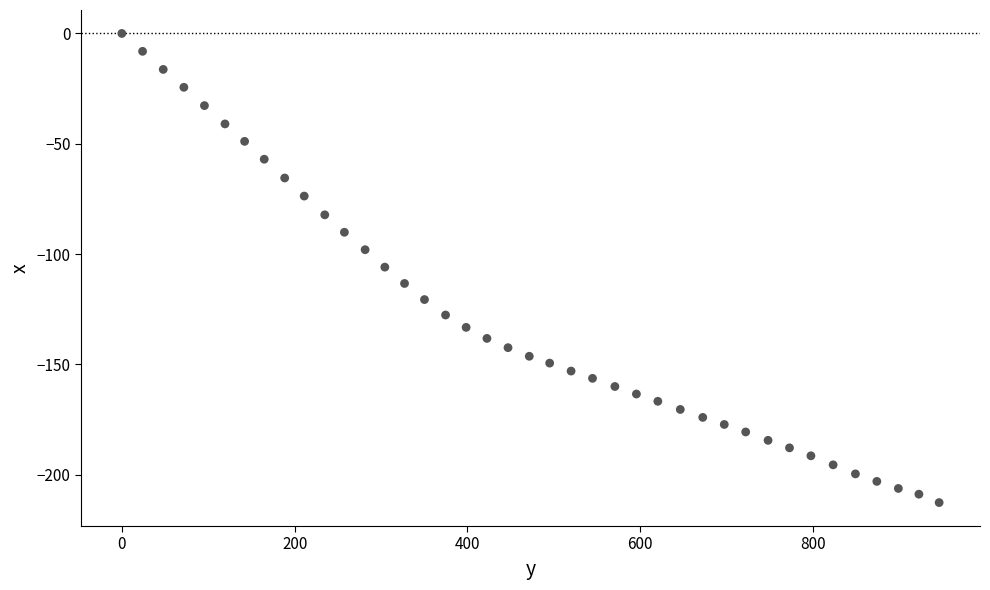

What is the range of X values (max minus min)?

946.0